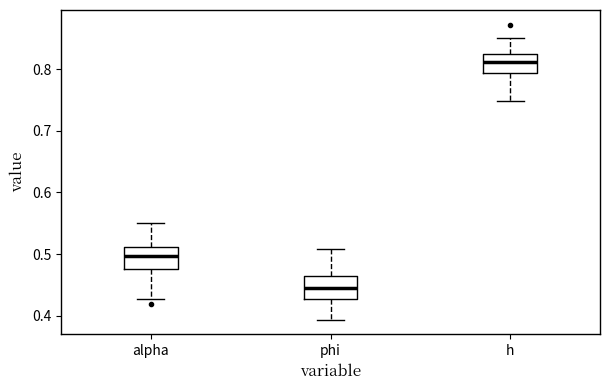

Reading left to right, transcribe this box plot: for each box, give where its median line is, the range the box spans, and where its two whiskers end, as read against the y-axis. The values are not printed on the chart, so give them approximately, as read against the axis.

alpha: median 0.50, box 0.48 to 0.51, whiskers 0.43 to 0.55
phi: median 0.44, box 0.43 to 0.46, whiskers 0.39 to 0.51
h: median 0.81, box 0.79 to 0.82, whiskers 0.75 to 0.85